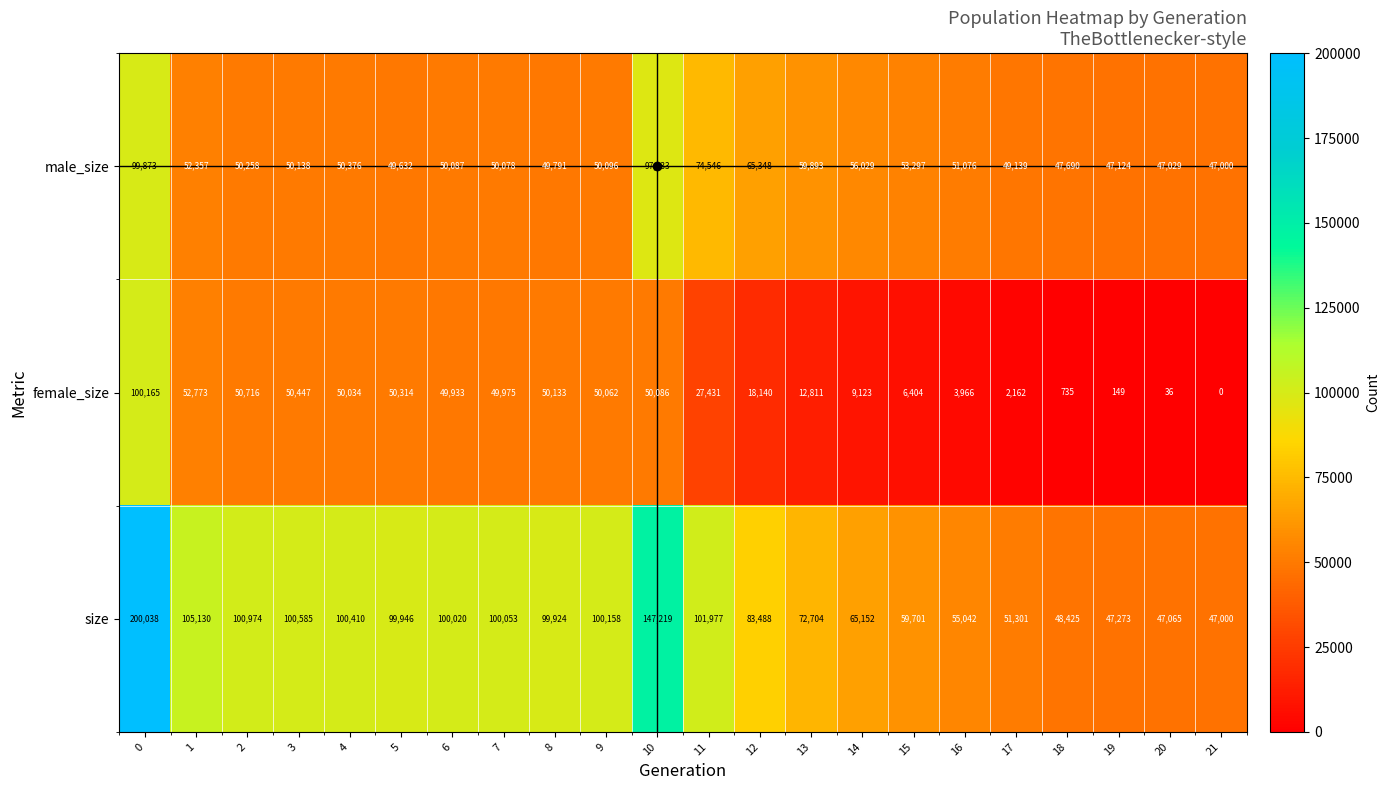

Is the value of size at 0 greater than the value of female_size at 4?

Yes